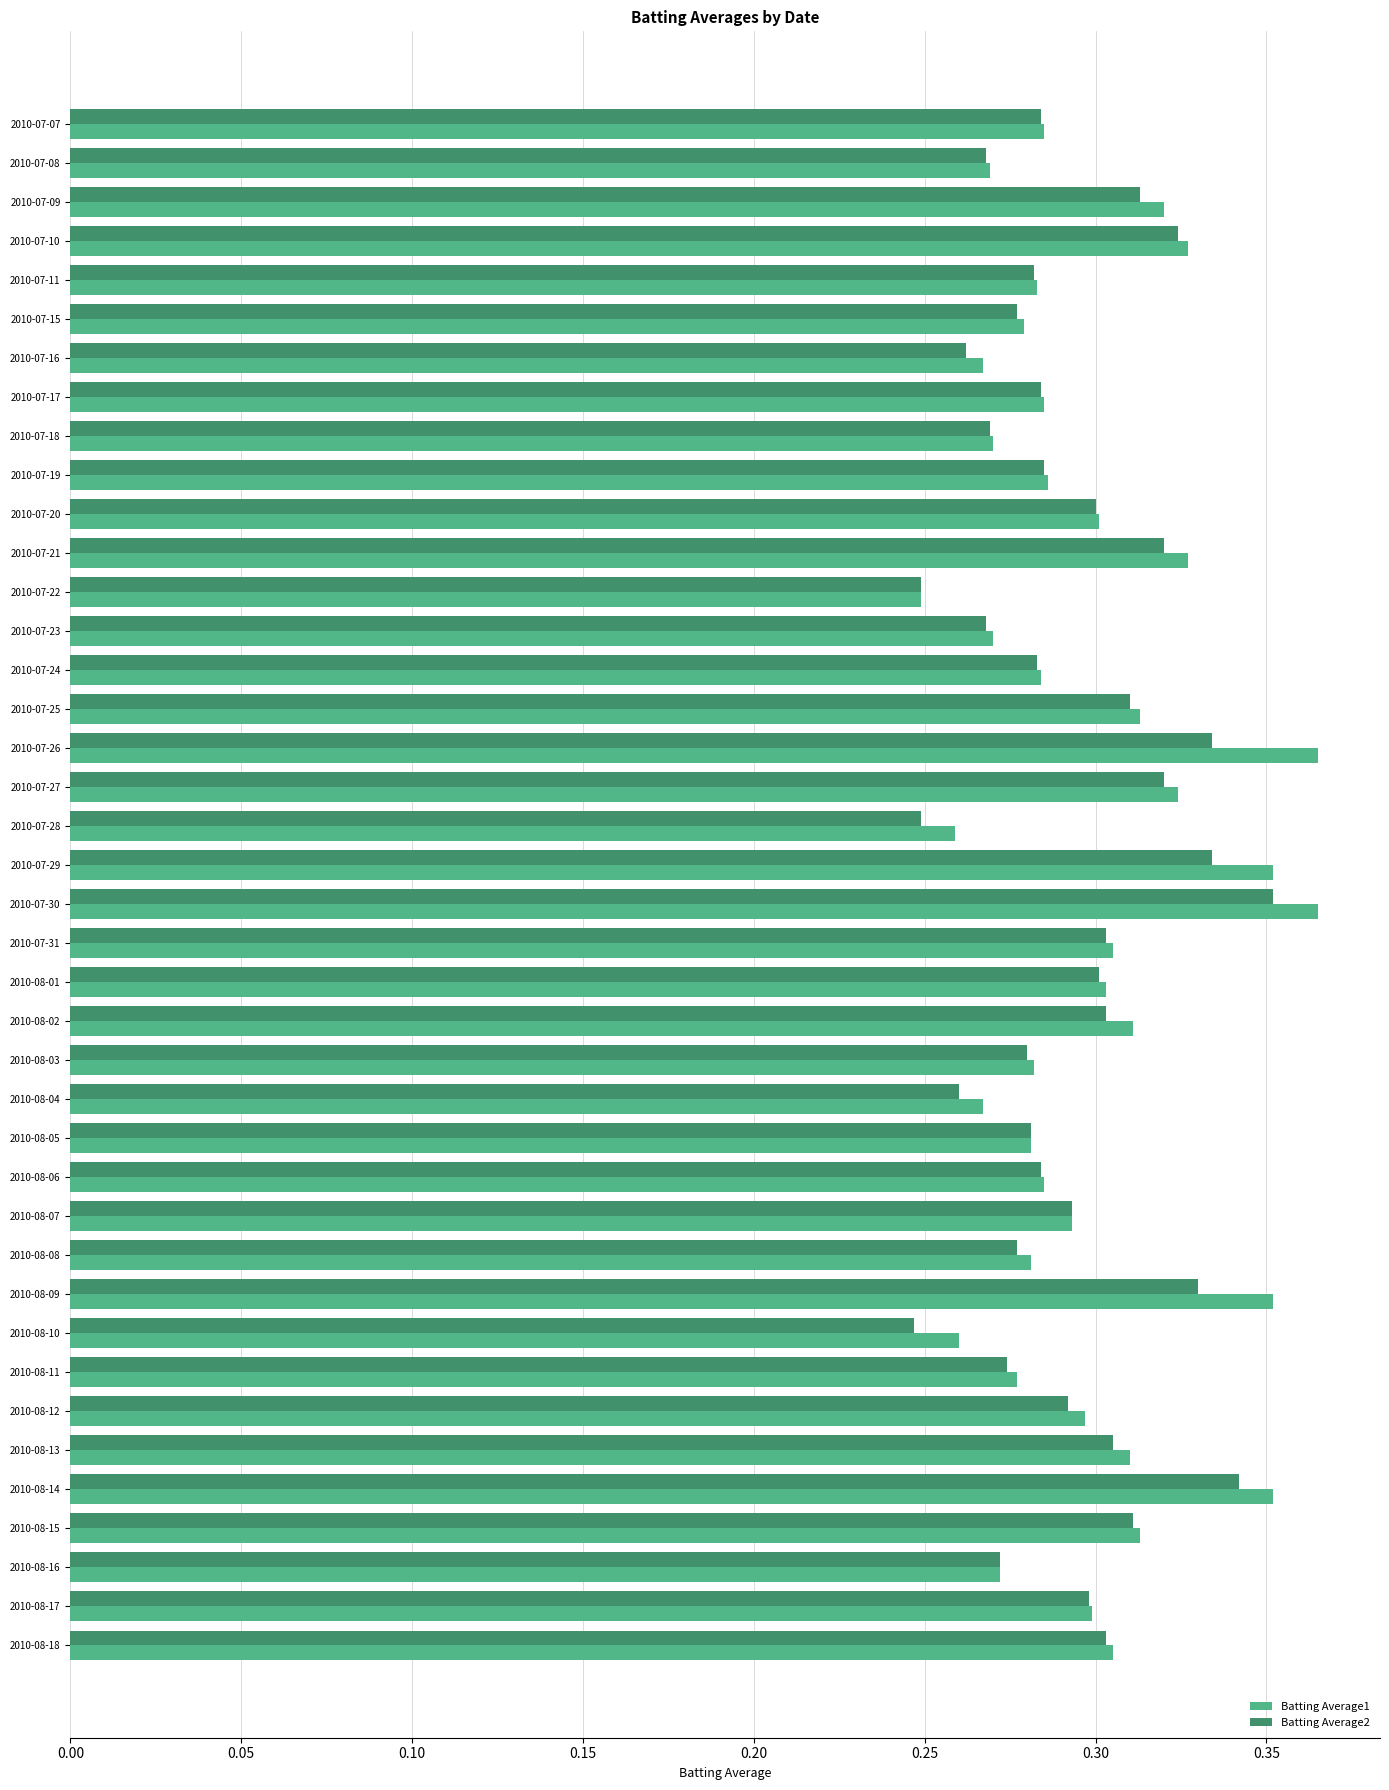

The value of Batting Average1 at 2010-08-12 is 0.3. True or false?

True